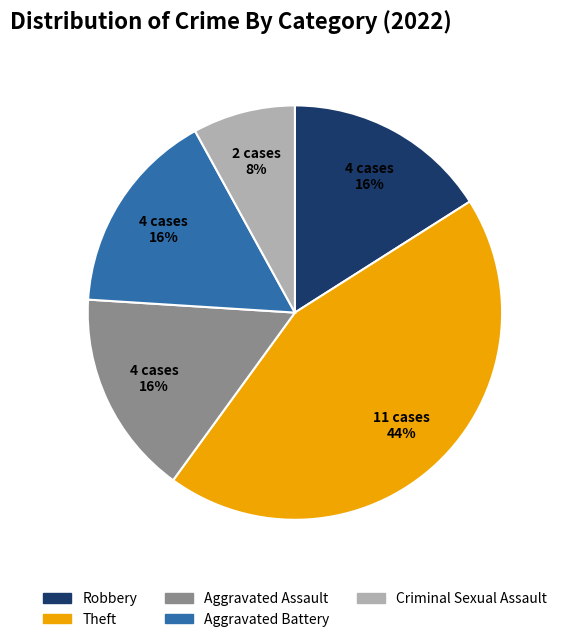

To the nearest percent, what is the difference between the largest and smallest slice percentages?

36%